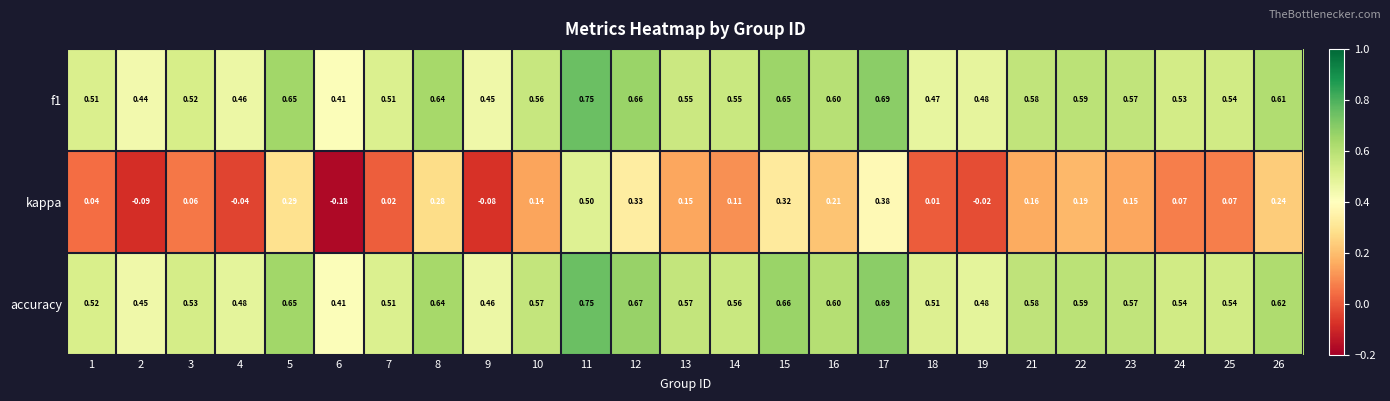

Which series has the largest range (max minus min)?

kappa